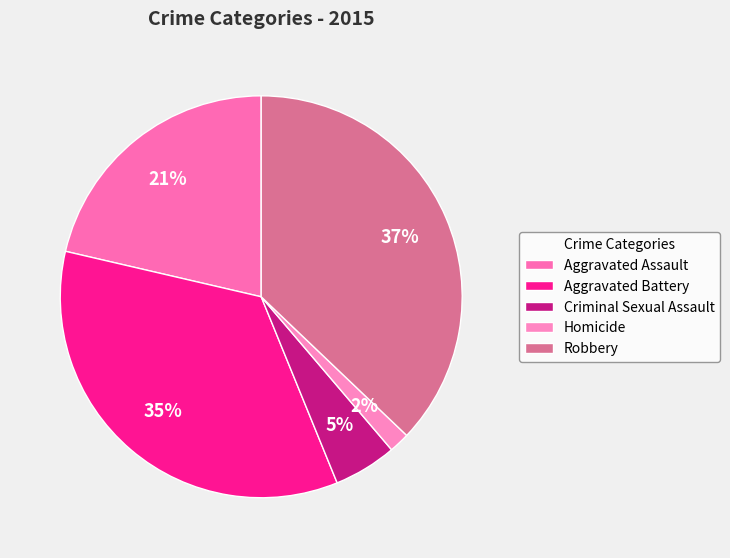

Which category has the smallest portion of the pie?

Homicide